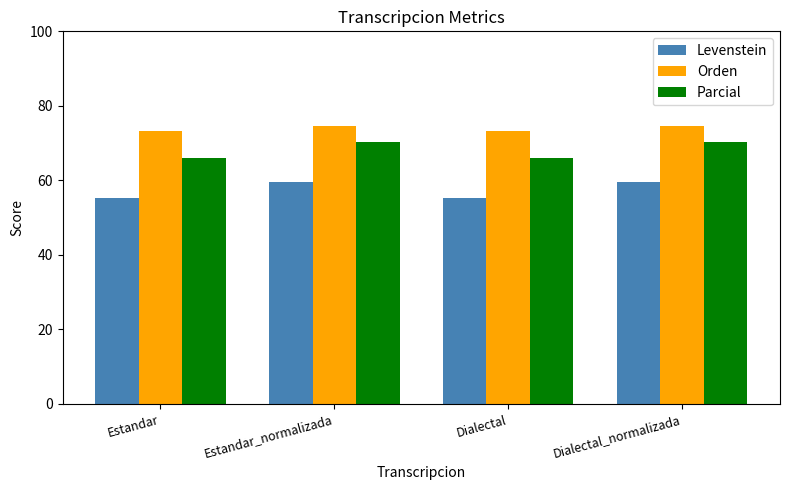

What is the total value across all series at Estandar?

194.6